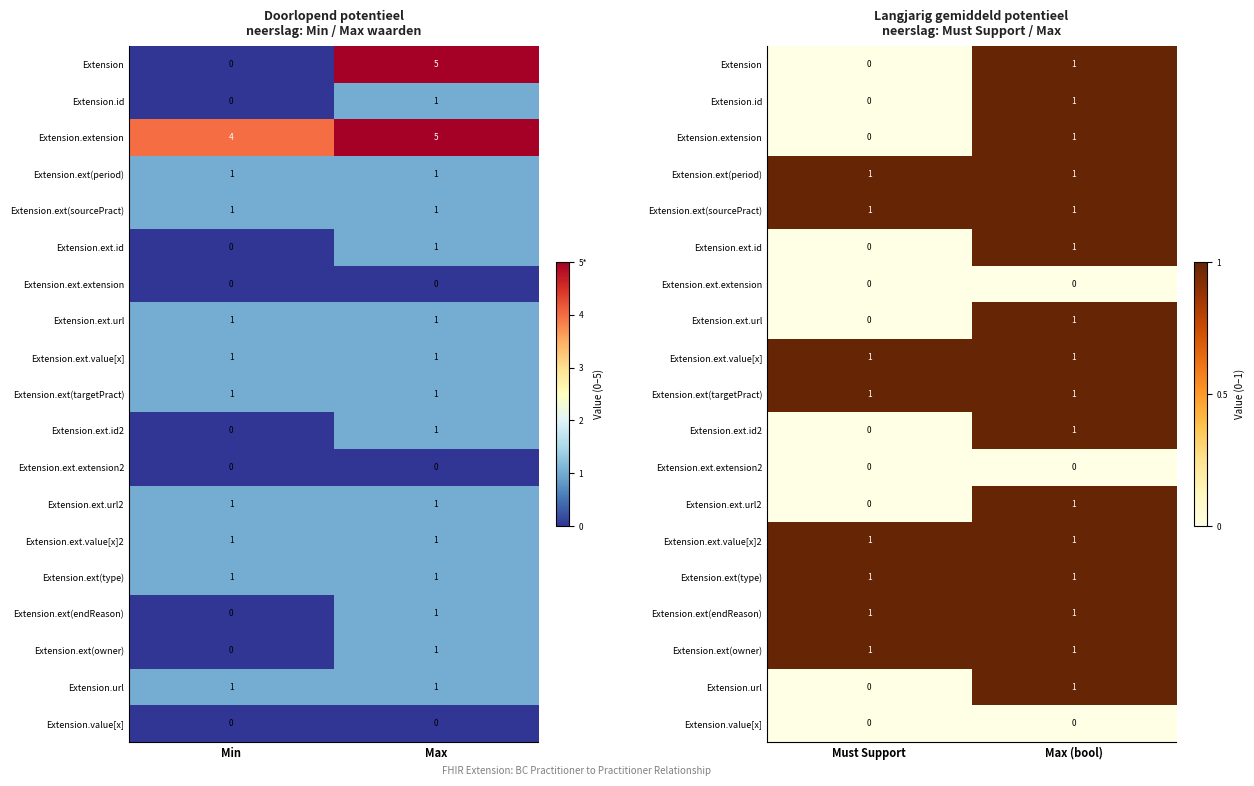

How many Extension values are between 0 and 5?

2